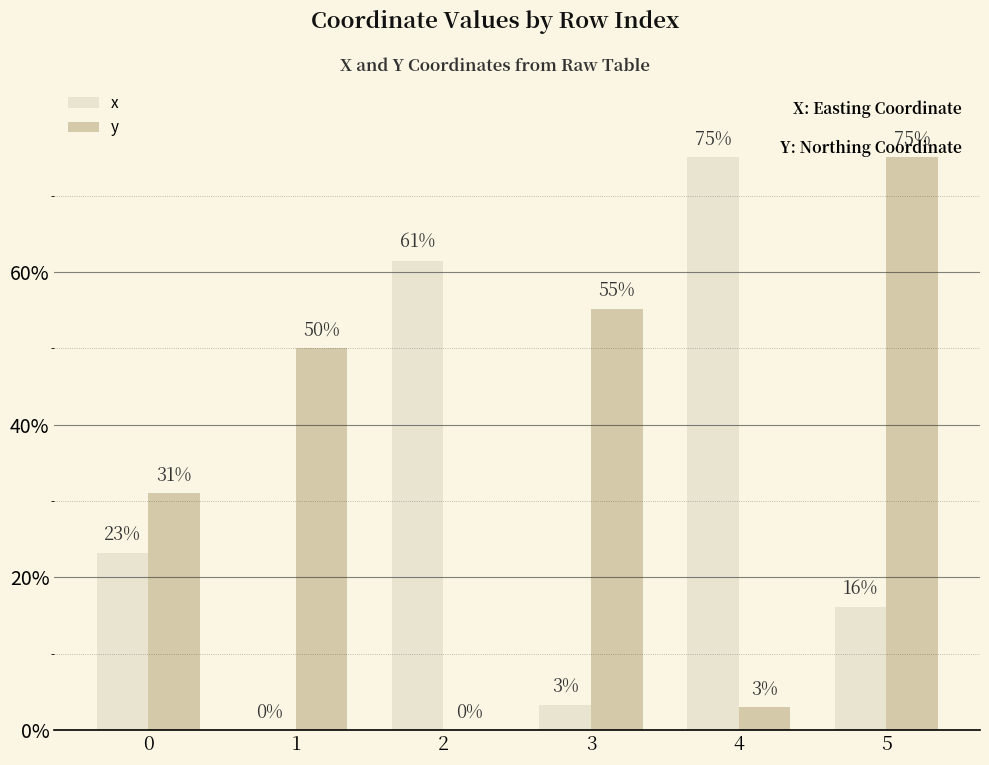

What are all the series names shown in the legend?

x, y